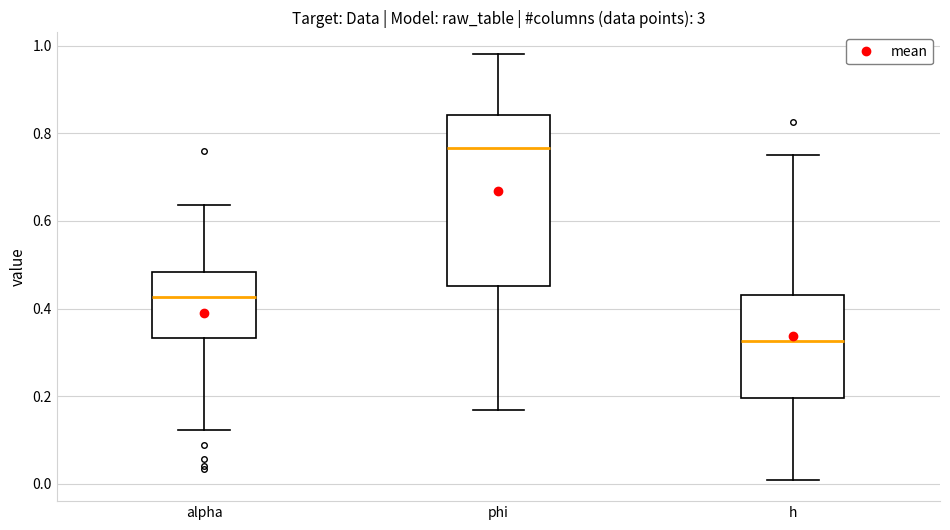

Reading left to right, read every box against the y-axis: the position of its median line, the range the box covers, and the ends of its whiskers. The values are not printed on the chart, so give them approximately, as read against the axis.

alpha: median 0.42, box 0.34 to 0.48, whiskers 0.12 to 0.64
phi: median 0.76, box 0.46 to 0.84, whiskers 0.16 to 0.98
h: median 0.32, box 0.20 to 0.44, whiskers 0.00 to 0.76